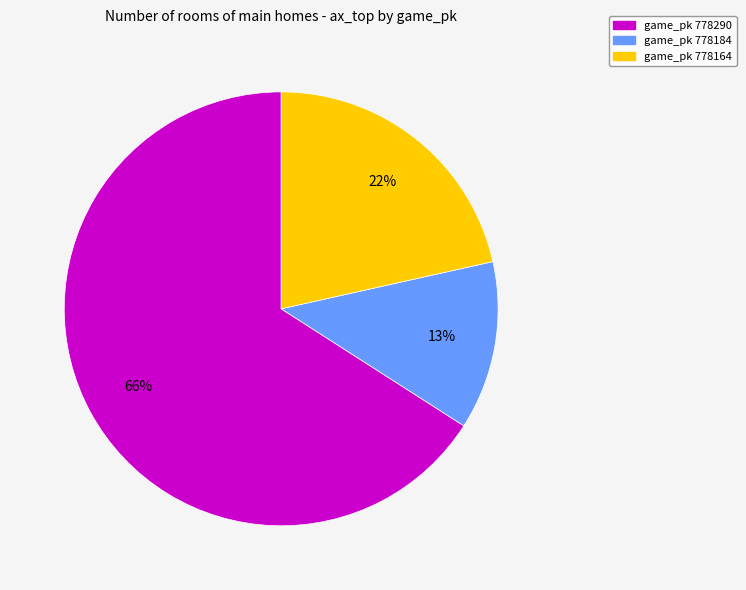

Does any single category account for the majority?

Yes